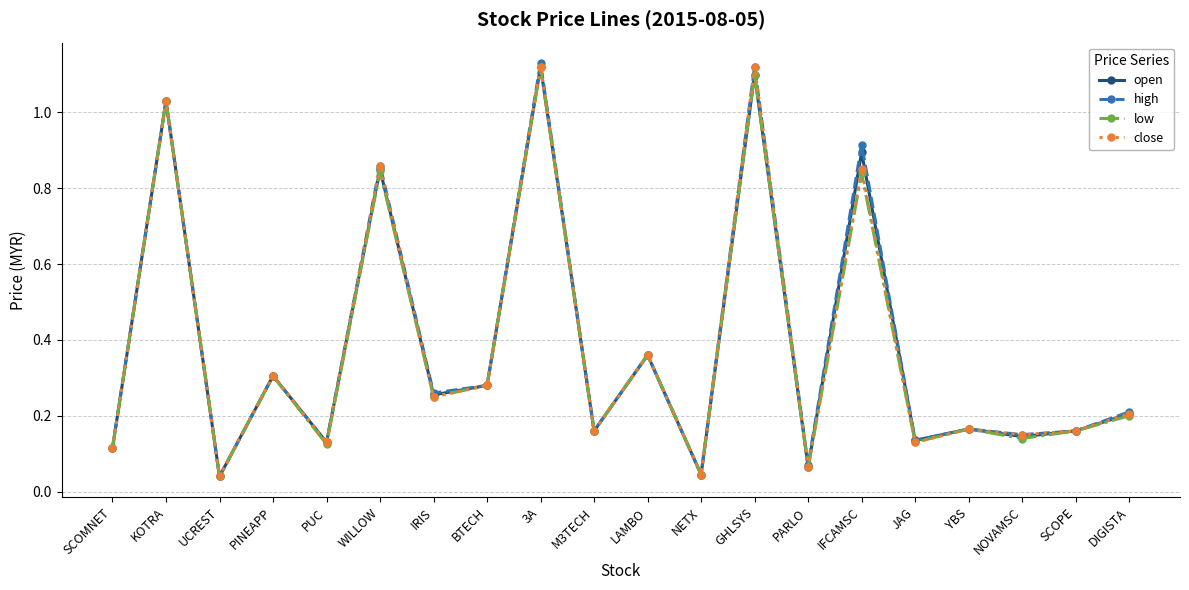

Which series has the largest range (max minus min)?

high